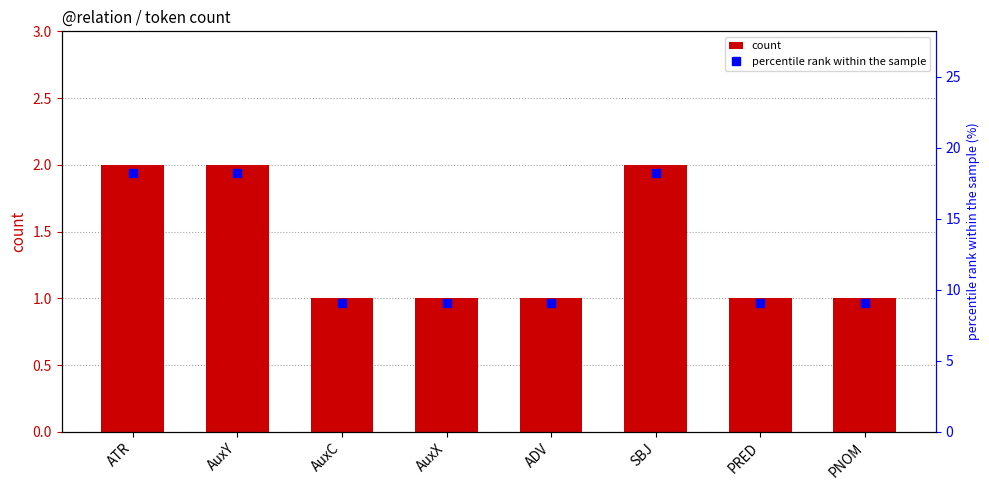

How many data points in count are above 1?

3